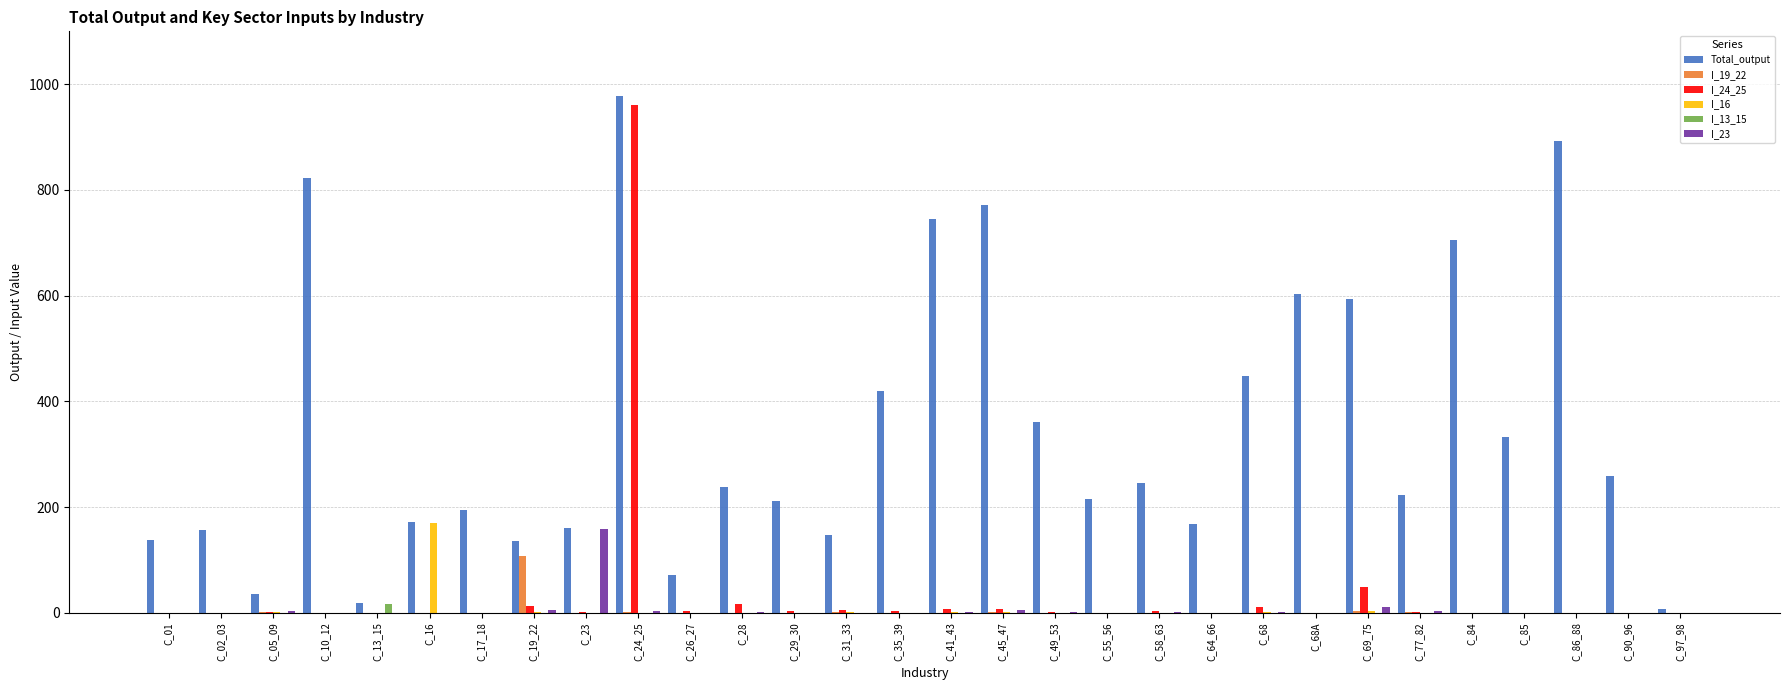

The I_16 series shows 0.0 at C_23. True or false?

True